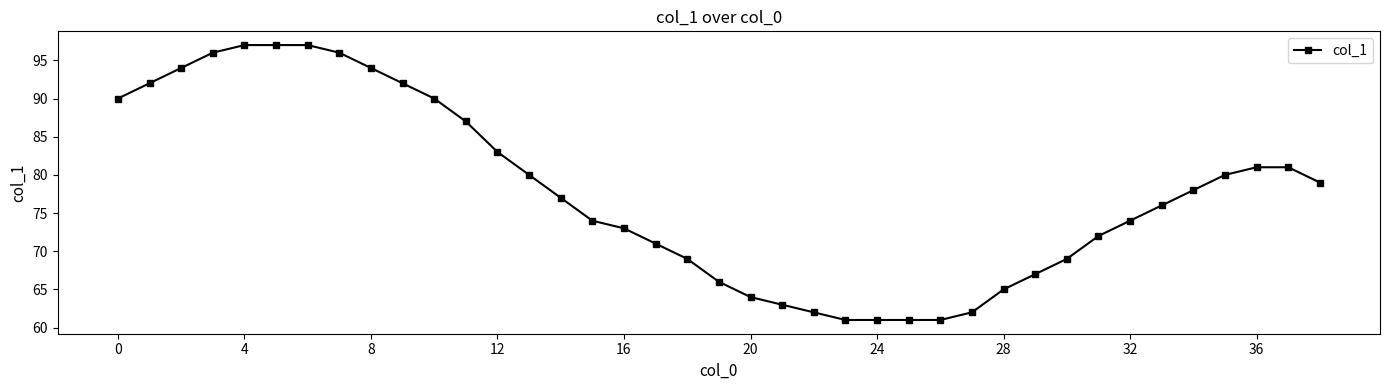

Count the number of data series in this chart.

1